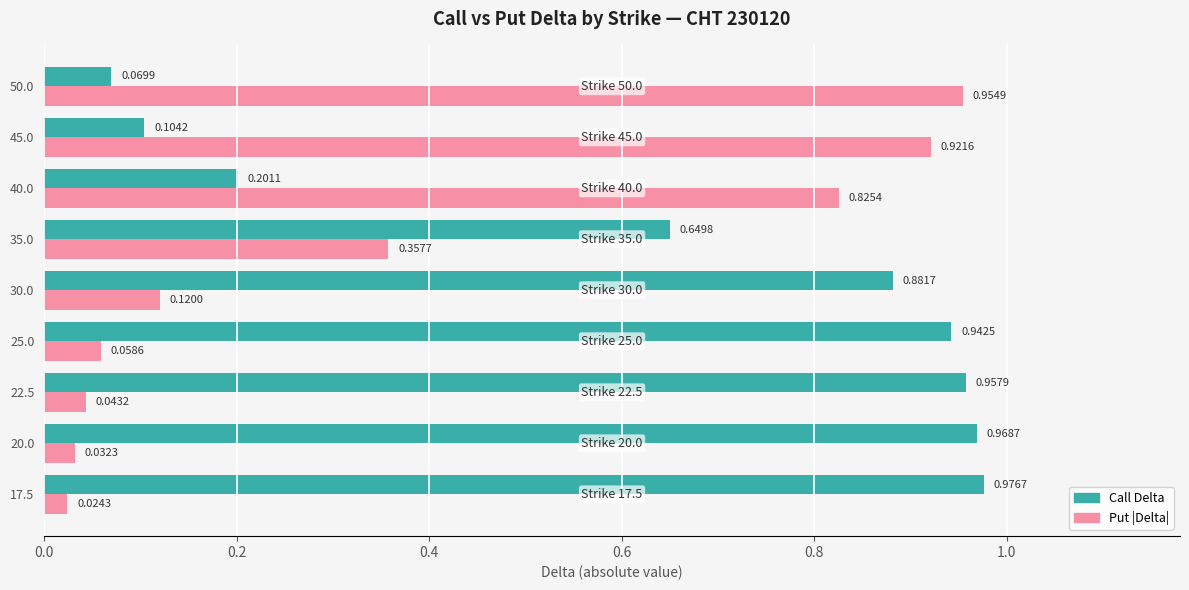

At how many categories does at least one series exceed 0?

9